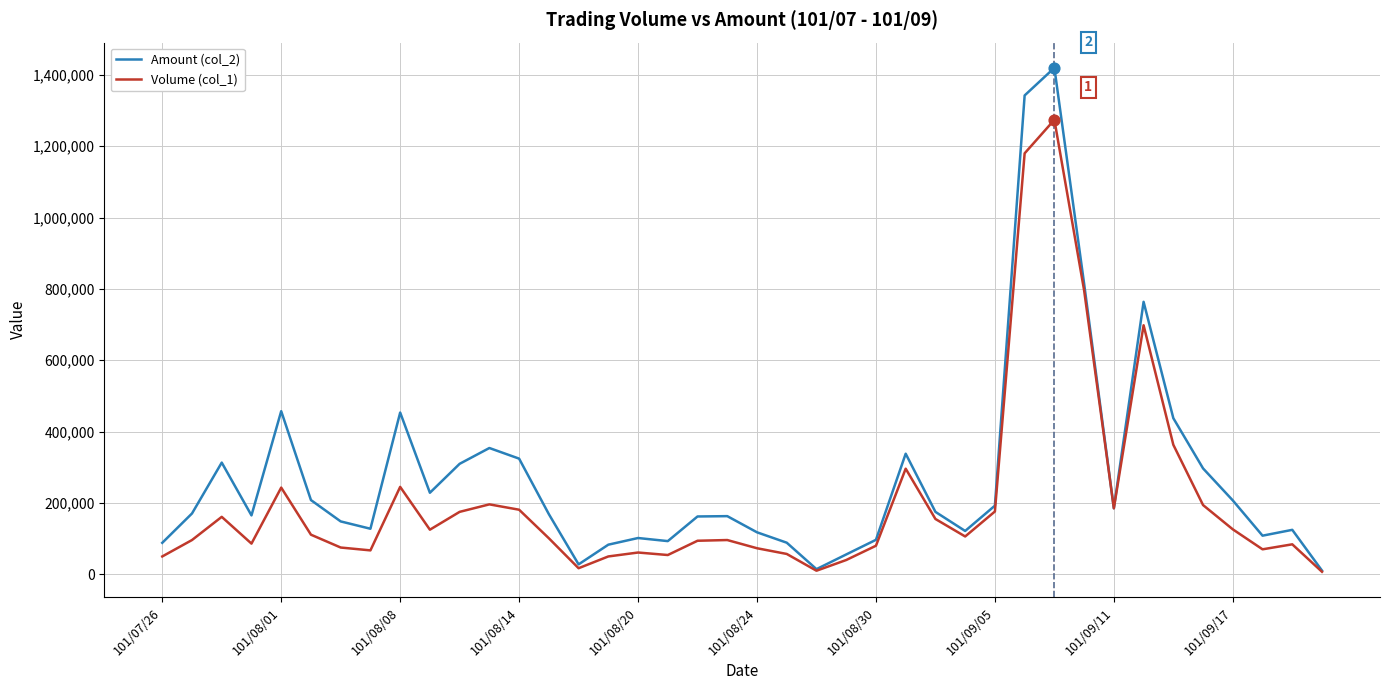

Which series has the largest total across all categories?

Amount (col_2)